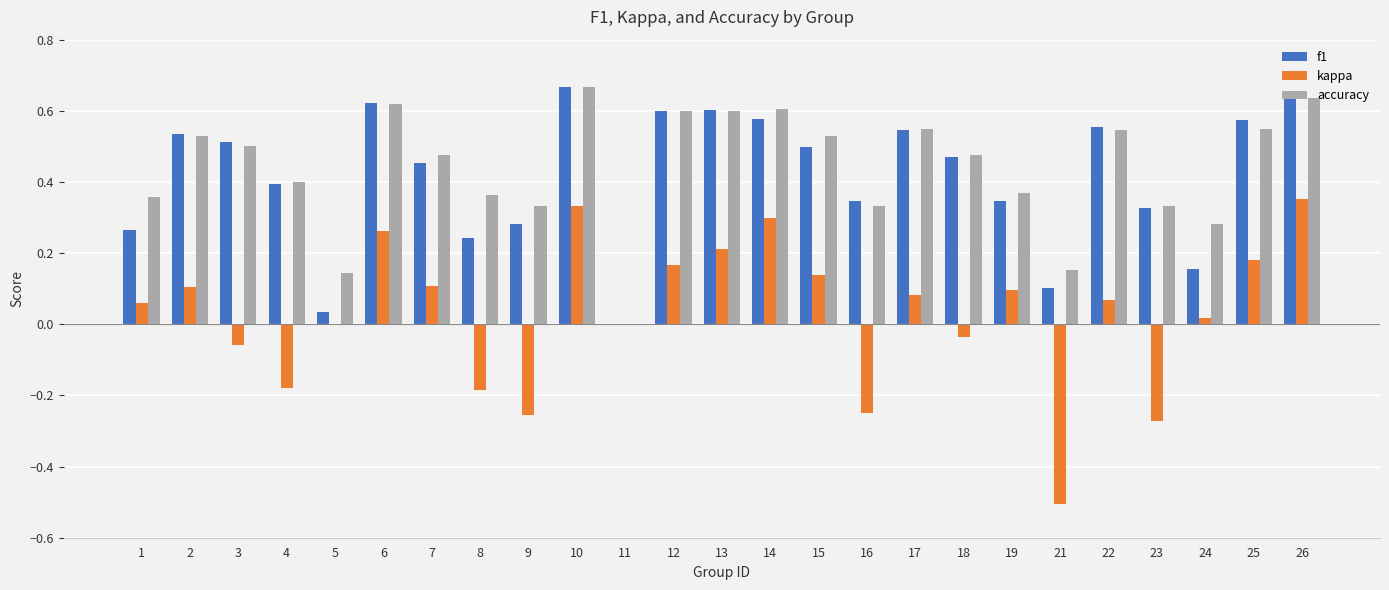

True or false: kappa has a value of 0.4 at 26.

True